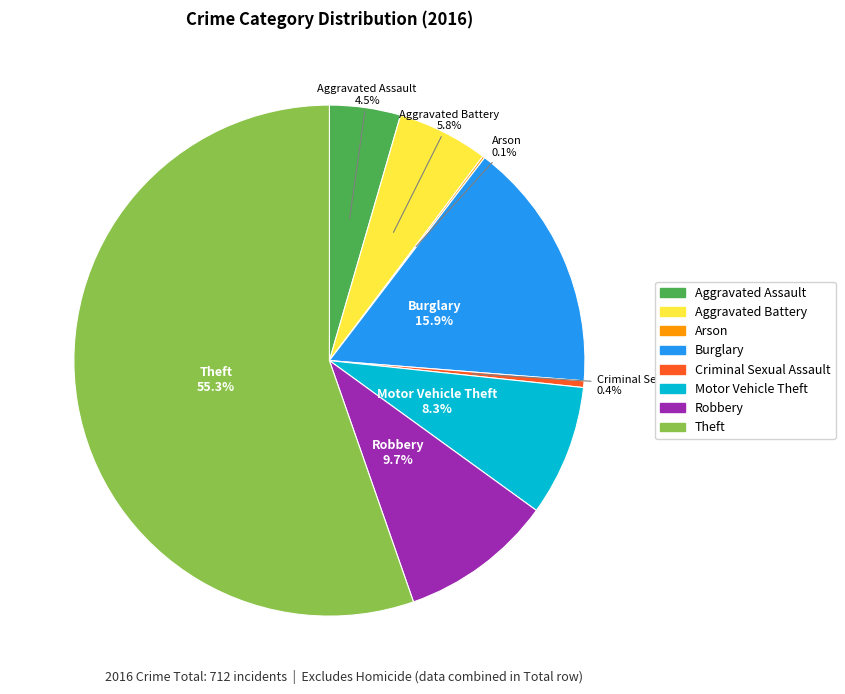

What percentage is NOT represented by Aggravated Battery?

94.2%